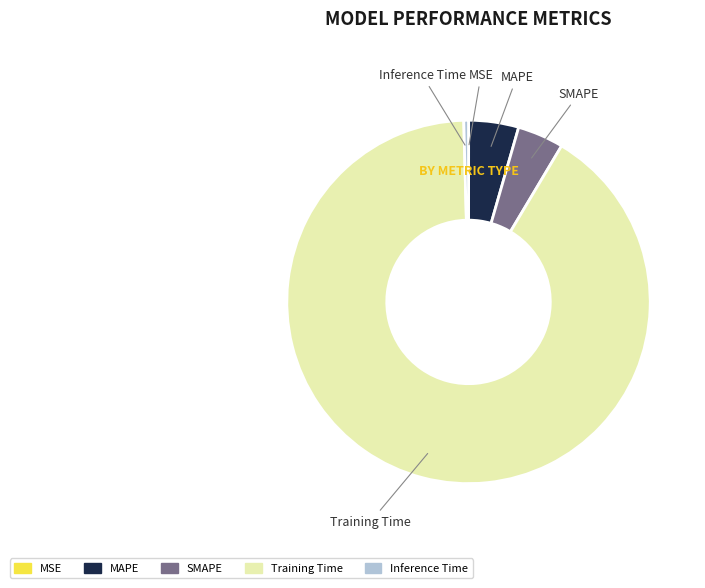

What is the largest slice in the pie chart?

Training Time